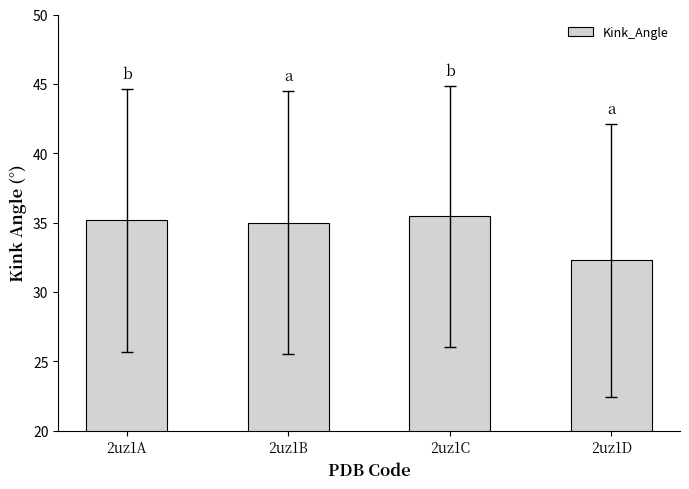

Reading left to right, what are all the values shown in this chart?

35.2	35.0	35.5	32.3